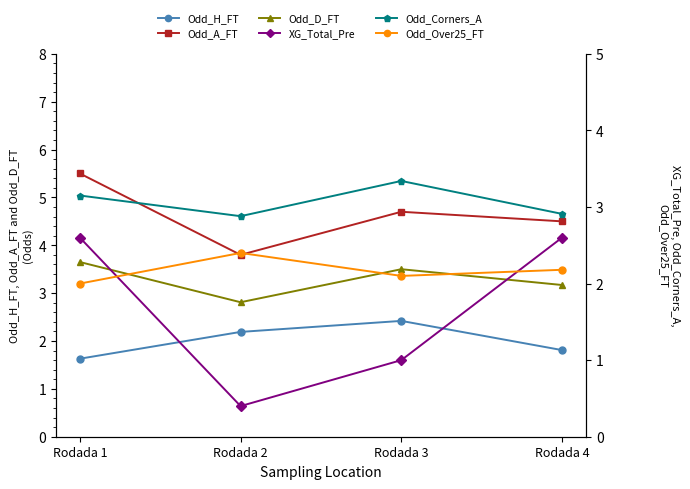

True or false: Odd_Over25_FT and Odd_Corners_A intersect in this chart.

False